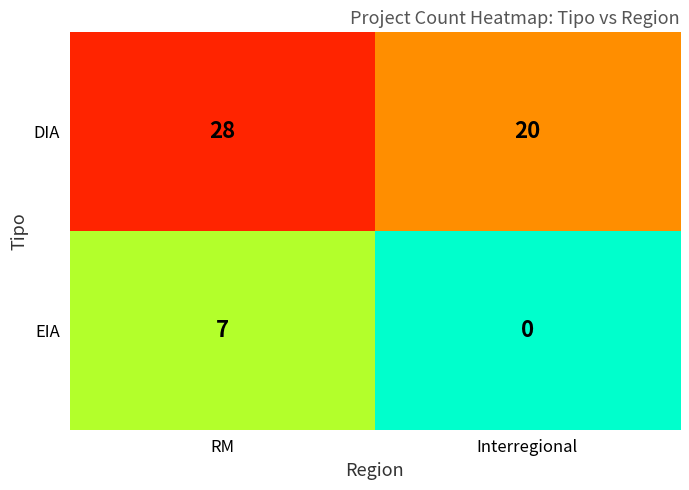

Reading left to right, transcribe all the data shown in this chart.

DIA: 28	20
EIA: 7	0